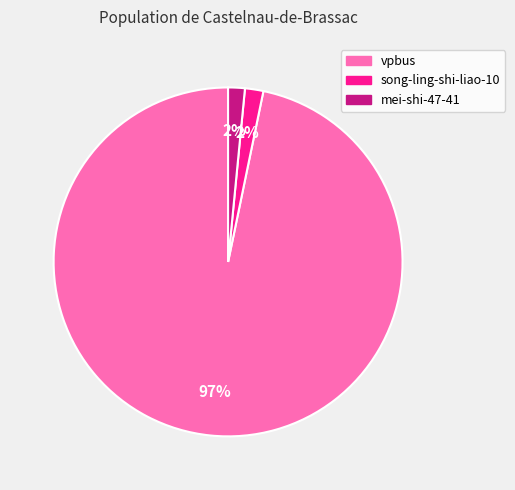

Is it true that vpbus is 97% of the pie?

True